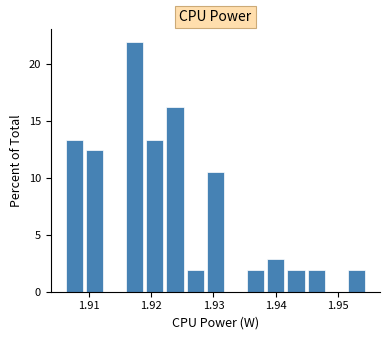

Read against the x-axis, roughly where is the centre of the tallest bar?

1.917